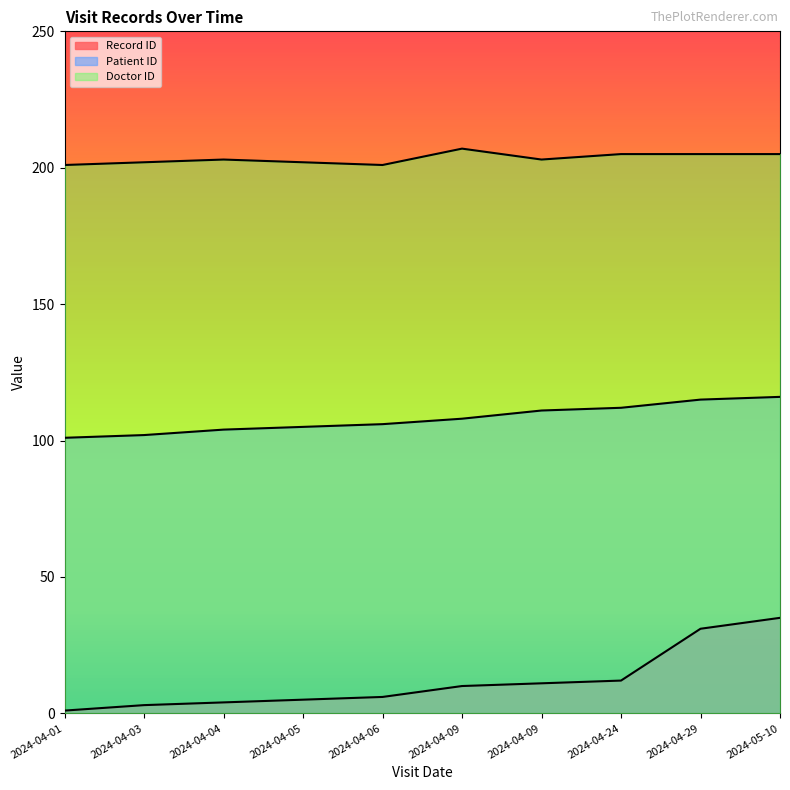

List the labels in order of Record ID value, smallest first.

2024-04-01, 2024-04-03, 2024-04-04, 2024-04-05, 2024-04-06, 2024-04-09, 2024-04-09, 2024-04-24, 2024-04-29, 2024-05-10